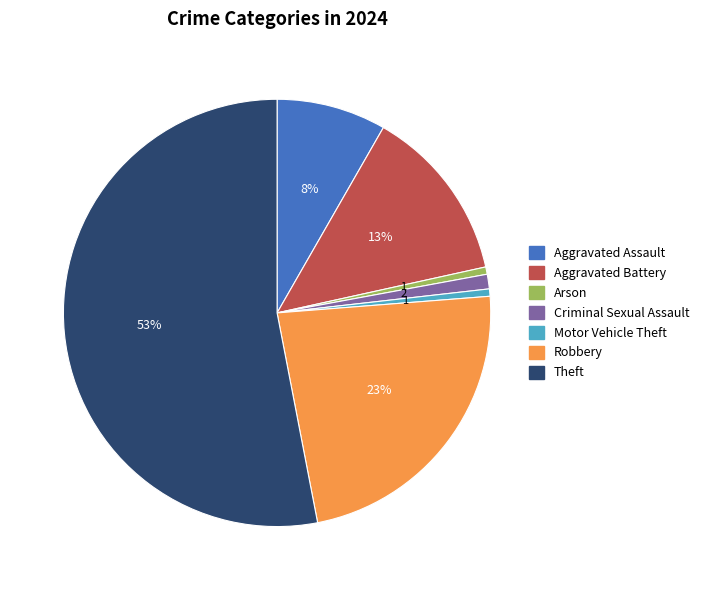

To the nearest percent, what is the difference between the largest and smallest slice percentages?

52%